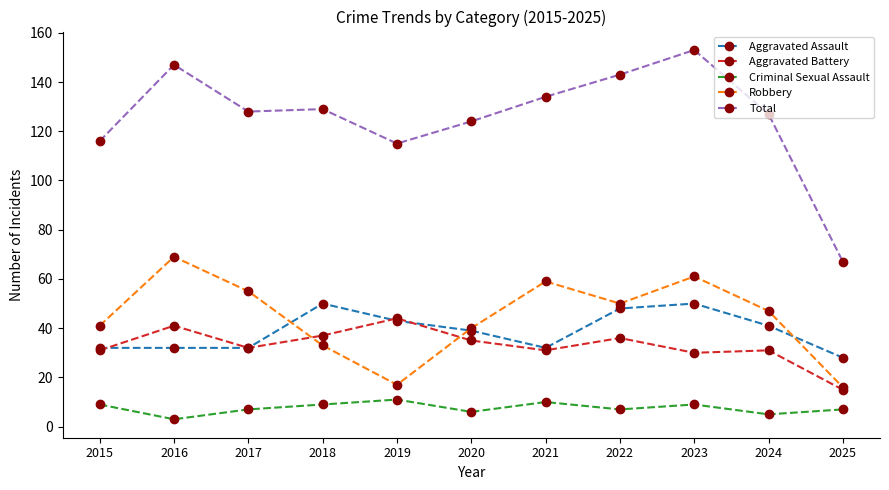

Rank the series by their maximum value, from highest to lowest.

Total, Robbery, Aggravated Assault, Aggravated Battery, Criminal Sexual Assault